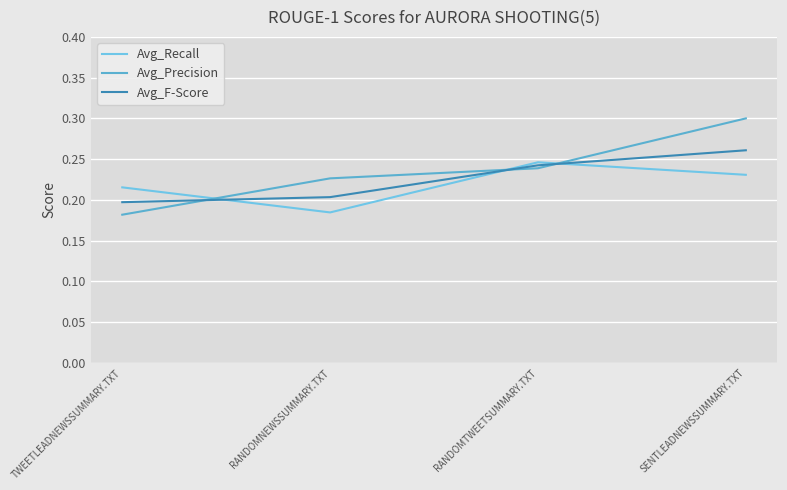

Which series has the largest total across all categories?

Avg_Precision